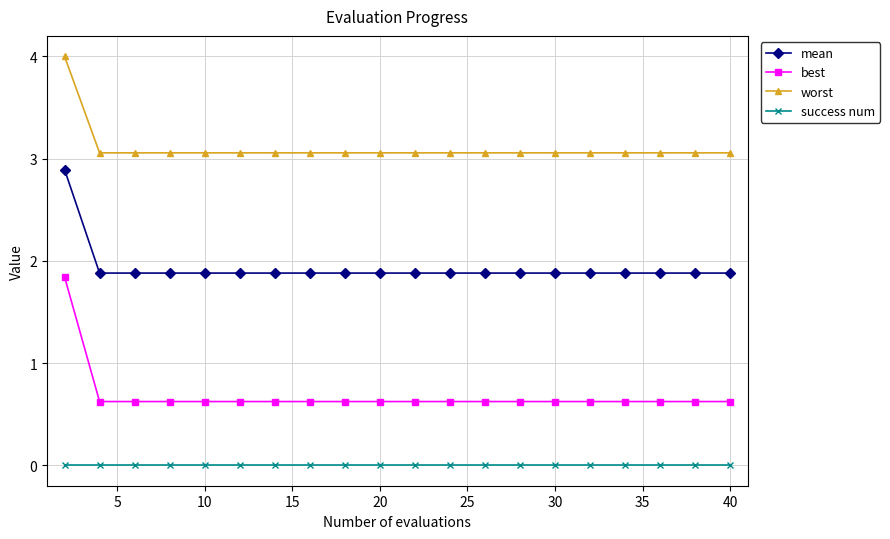

True or false: success num and mean intersect in this chart.

False